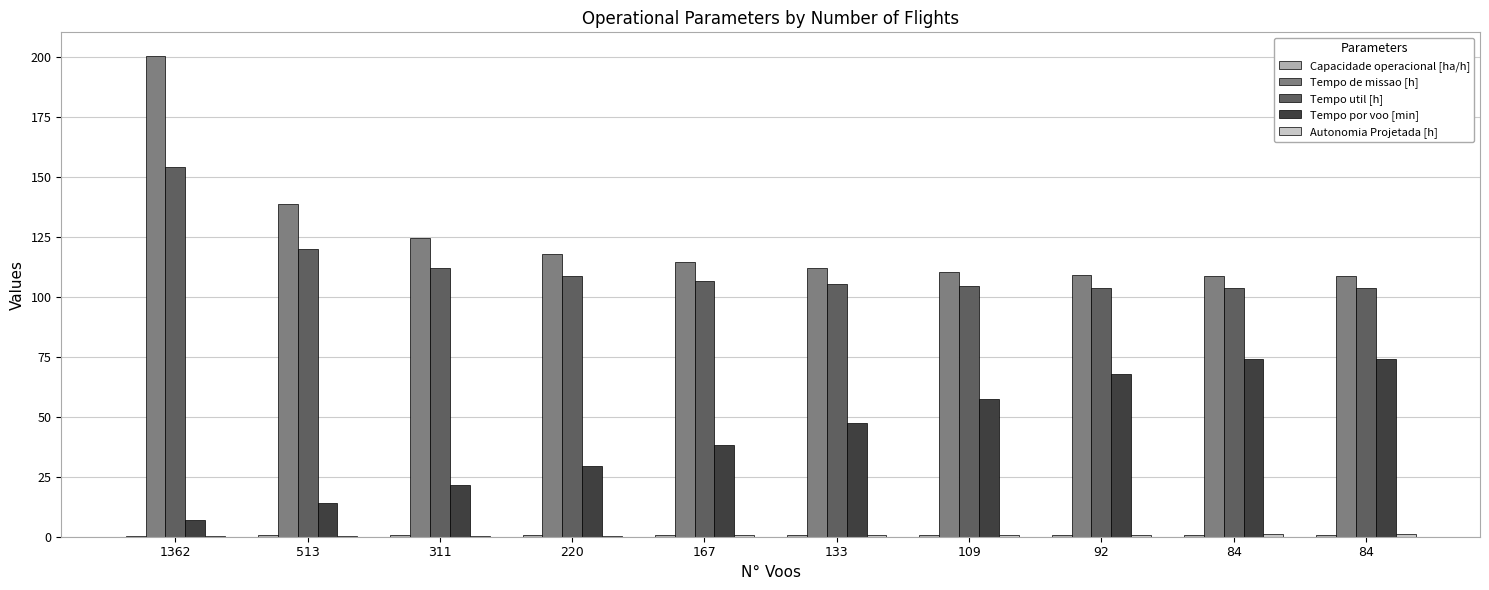

How many values in the Tempo de missao [h] series exceed 114?

5